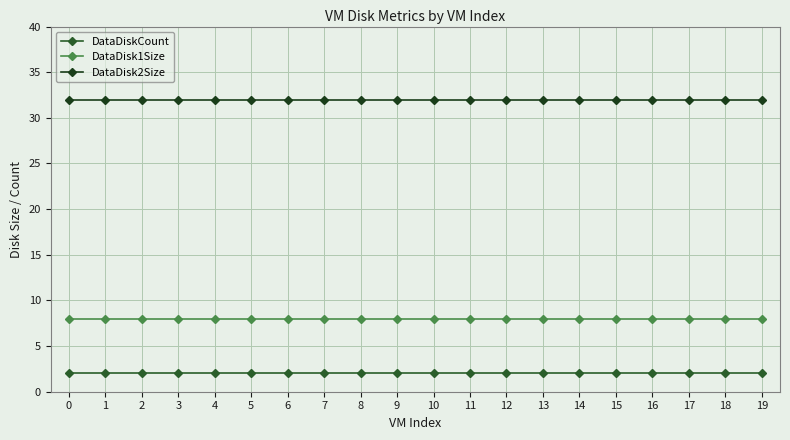

True or false: DataDisk1Size and DataDisk2Size intersect in this chart.

False